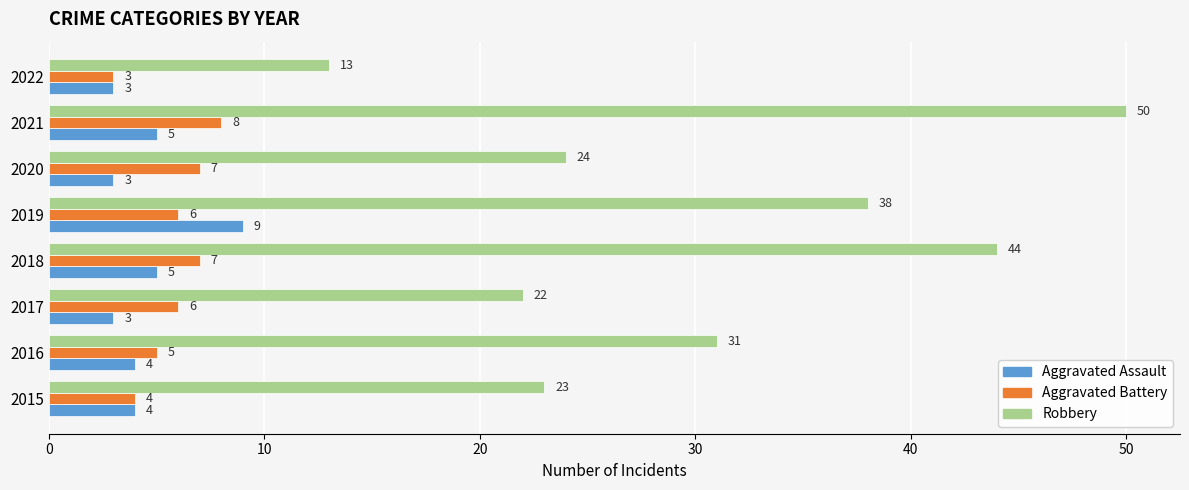

Is it true that Aggravated Assault equals 5 at 2021?

True